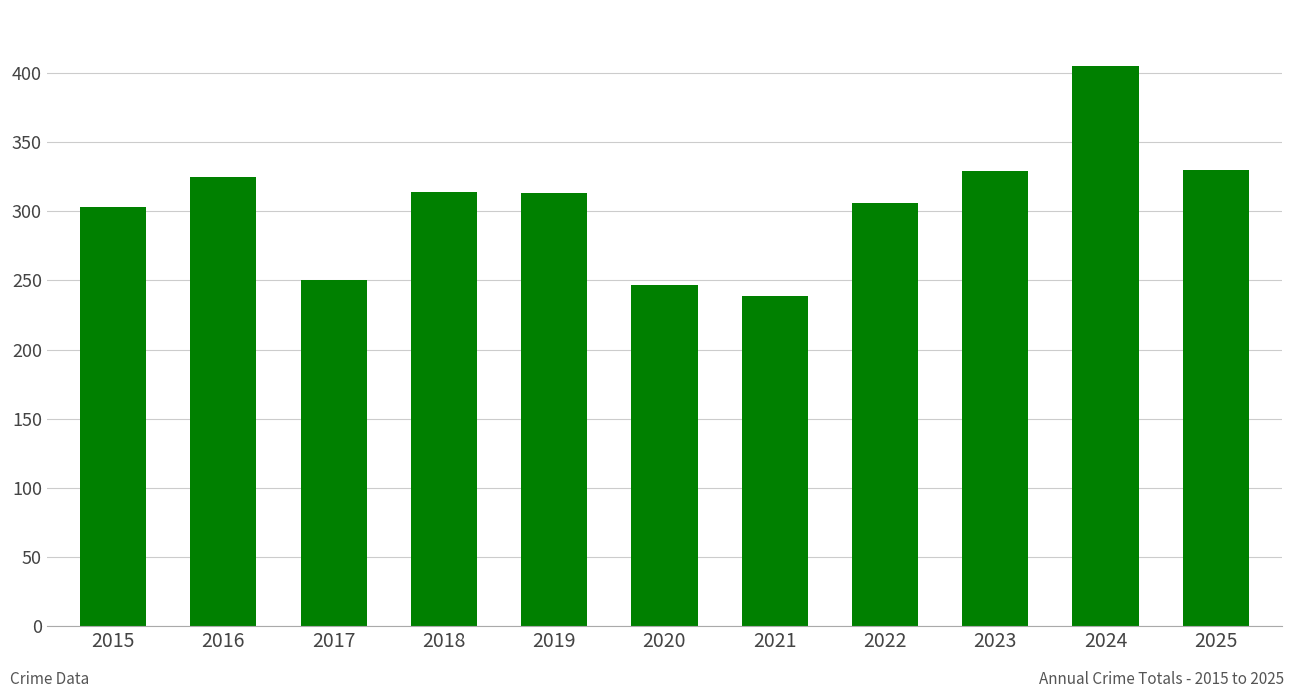

Between 2025 and 2024, which is larger?

2024